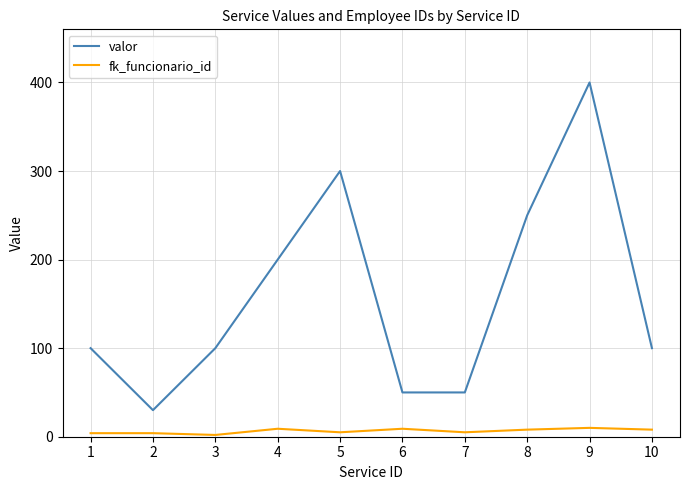

What is the difference between the highest and lowest values at 5?

295